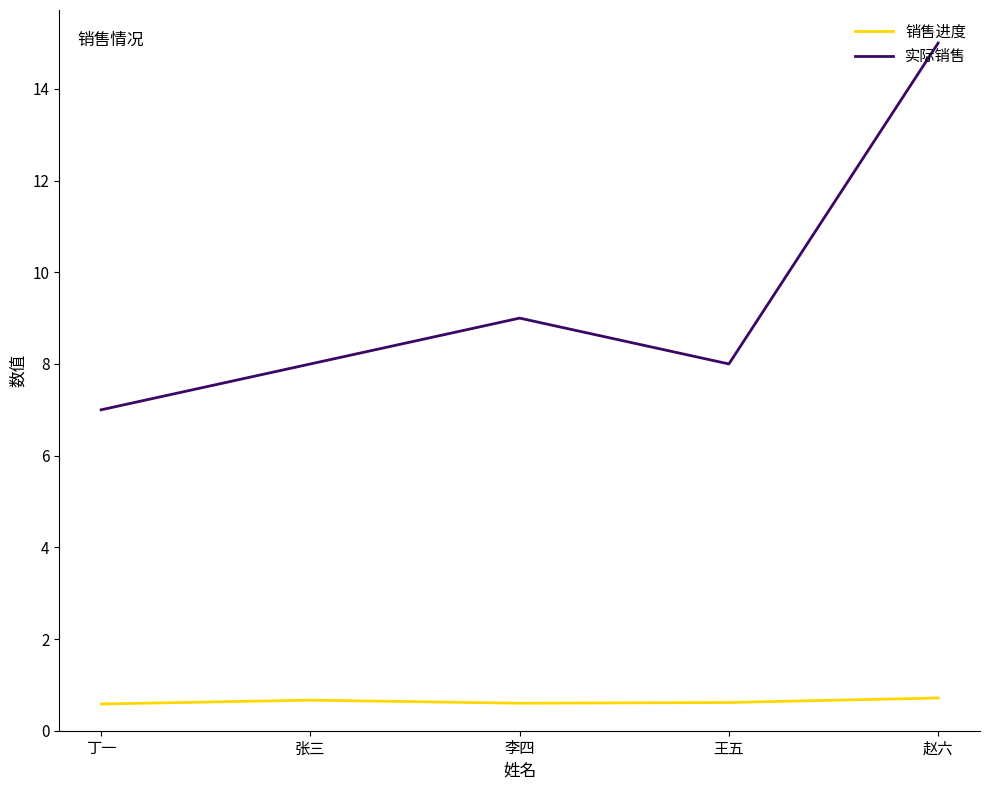

How many interior local valleys does the 实际销售 series have?

1